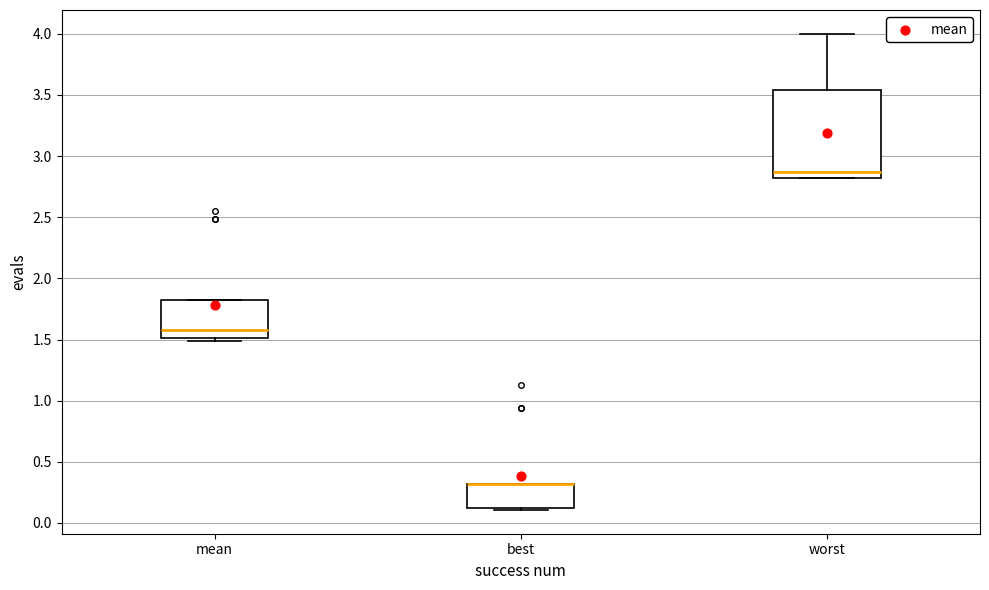

Where is the upper edge of the box for best on the y-axis? The values are not printed on the chart, so give them approximately, as read against the axis.

0.30